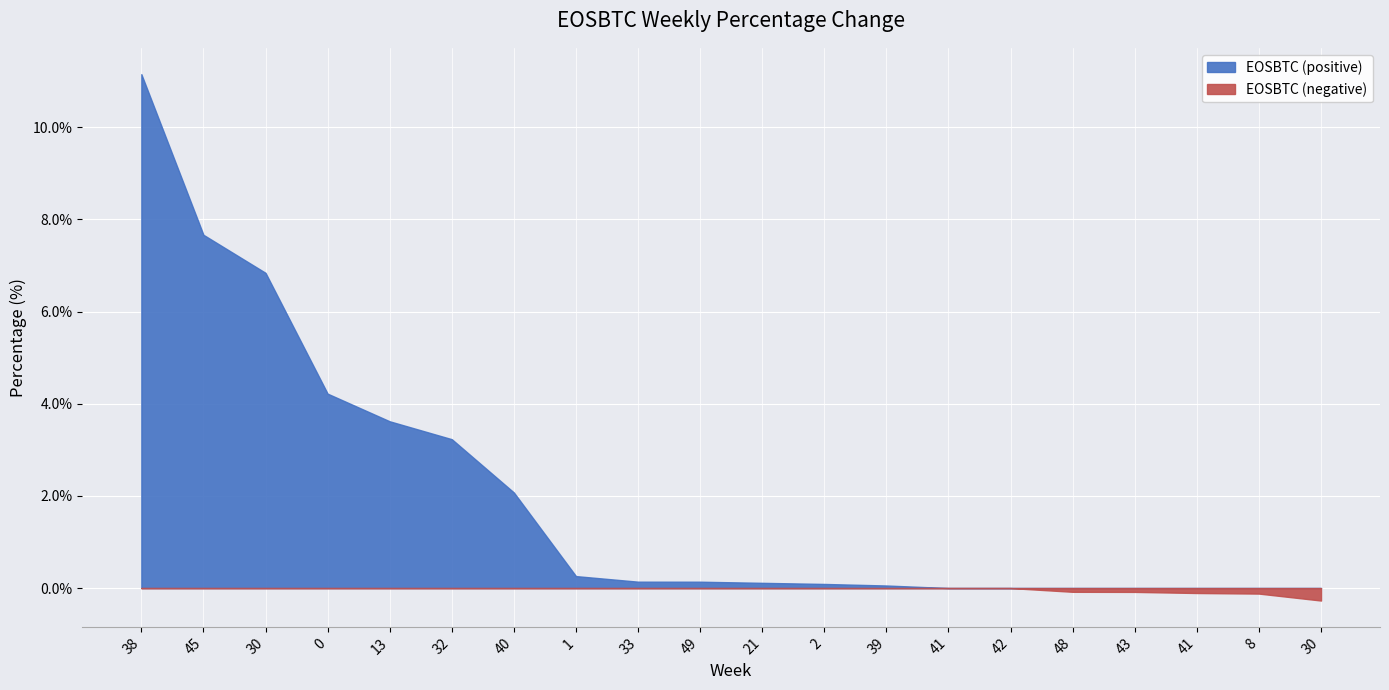

True or false: the data shows 4.6 at 45.

False